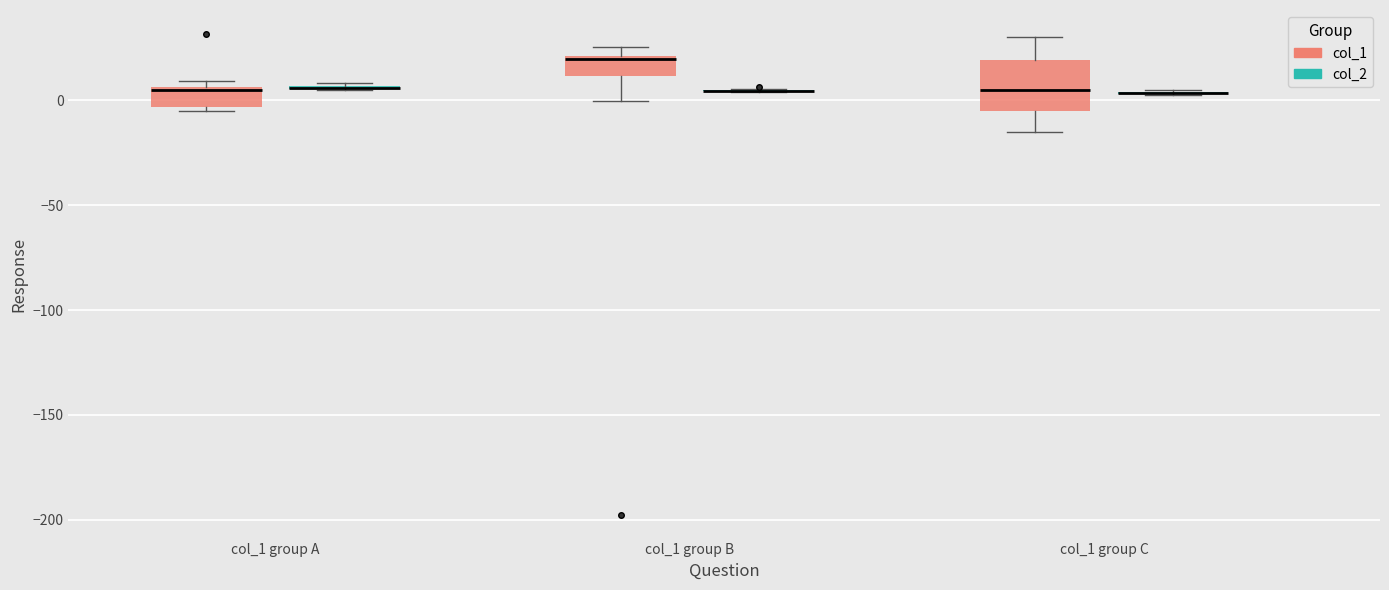

Comparing the boxes themselves (not the whiskers), which one is the tallest?

col_1 group C (col_1)